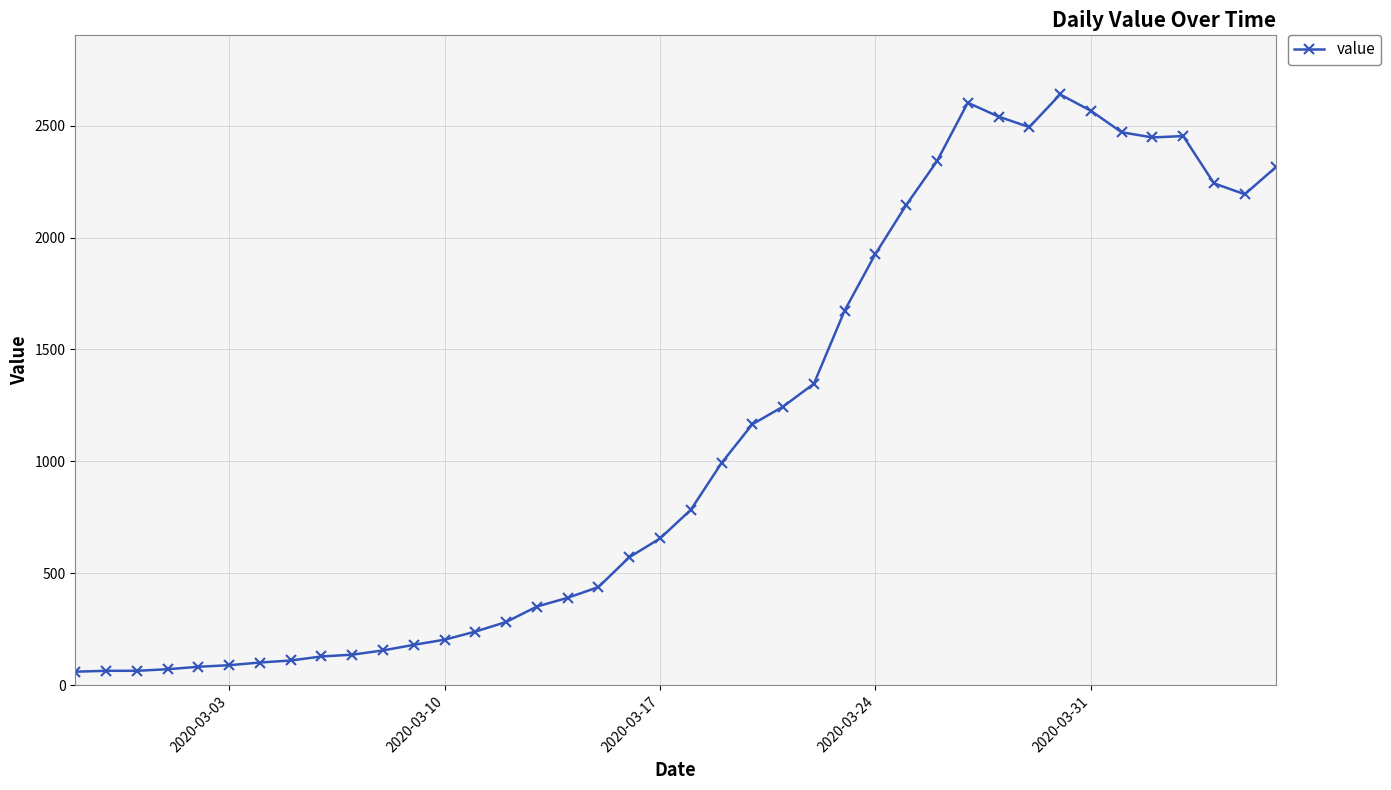

What is the average value?

1124